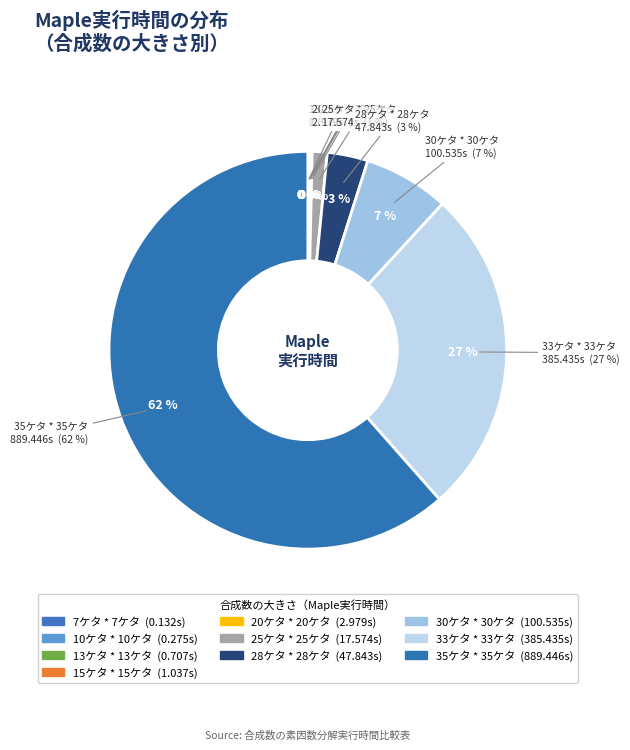

Count the number of slices in the pie.

10